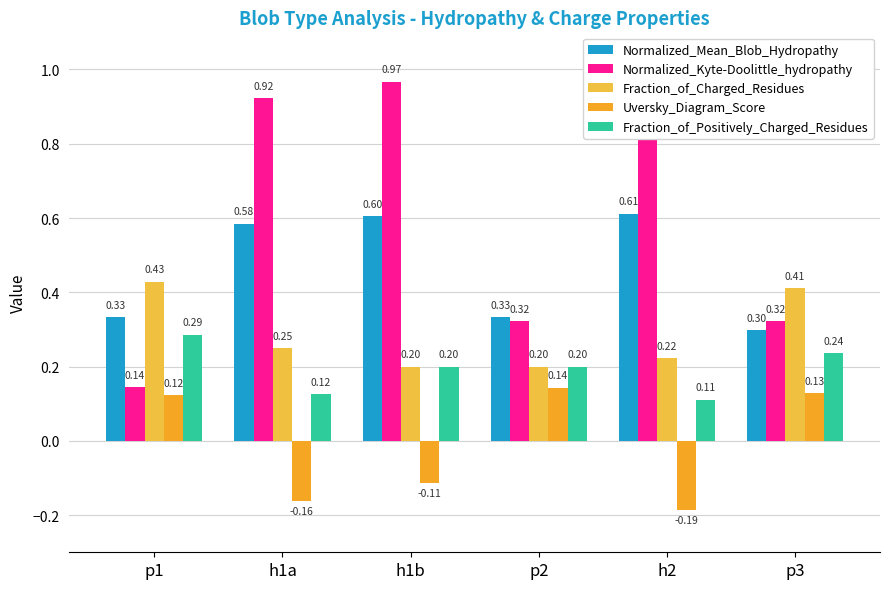

Is the value of Fraction_of_Charged_Residues at p2 greater than the value of Fraction_of_Positively_Charged_Residues at h2?

Yes